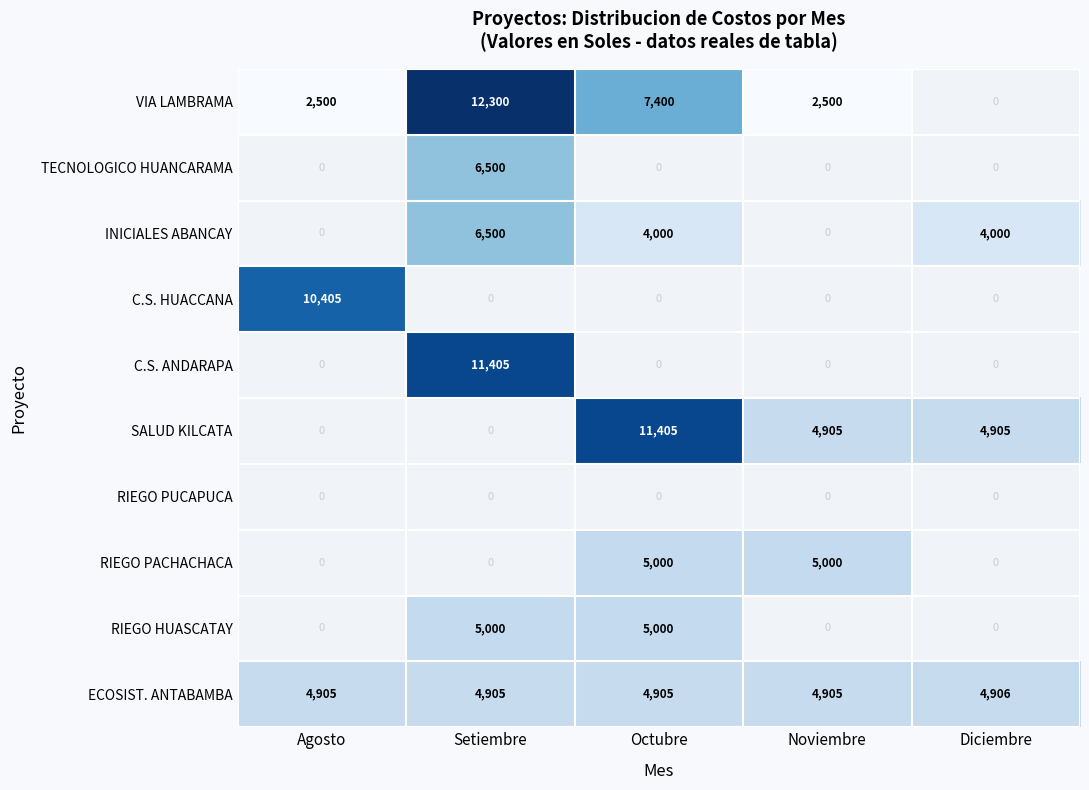

What is the difference between the INICIALES ABANCAY values at Octubre and Setiembre?

2500